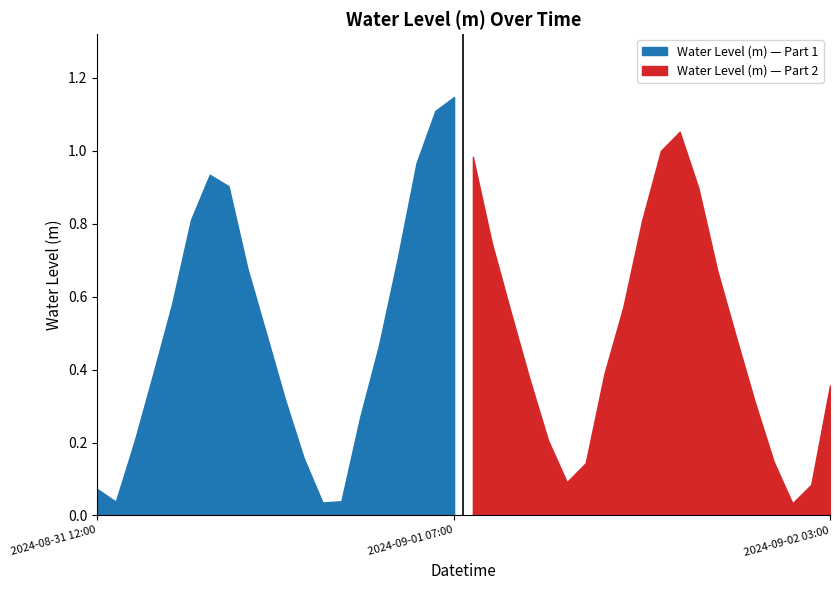

What is the difference between the maximum and minimum values?

1.1